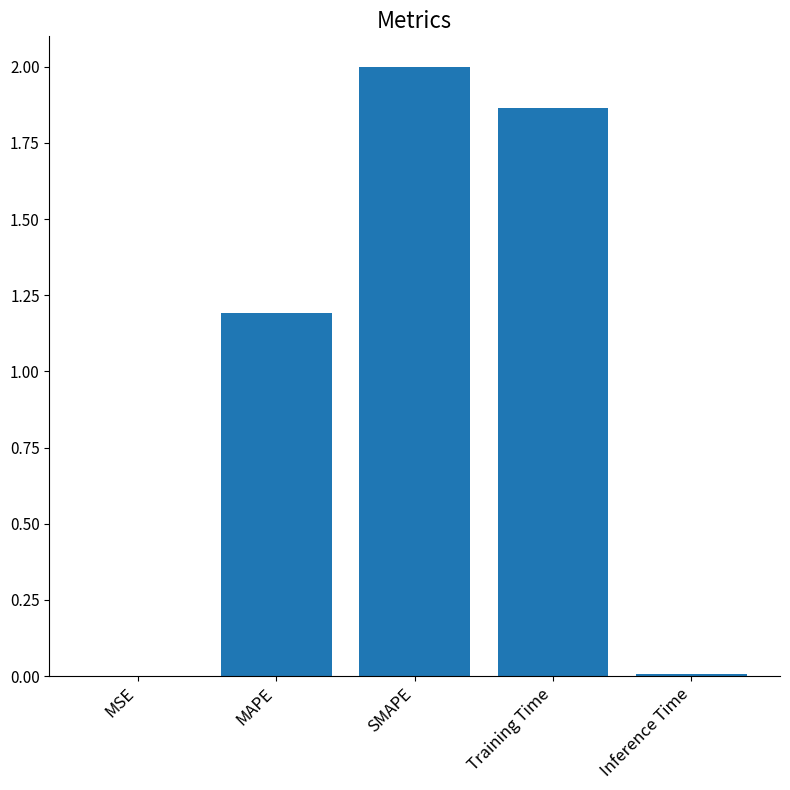

What is the greatest value displayed?

2.0